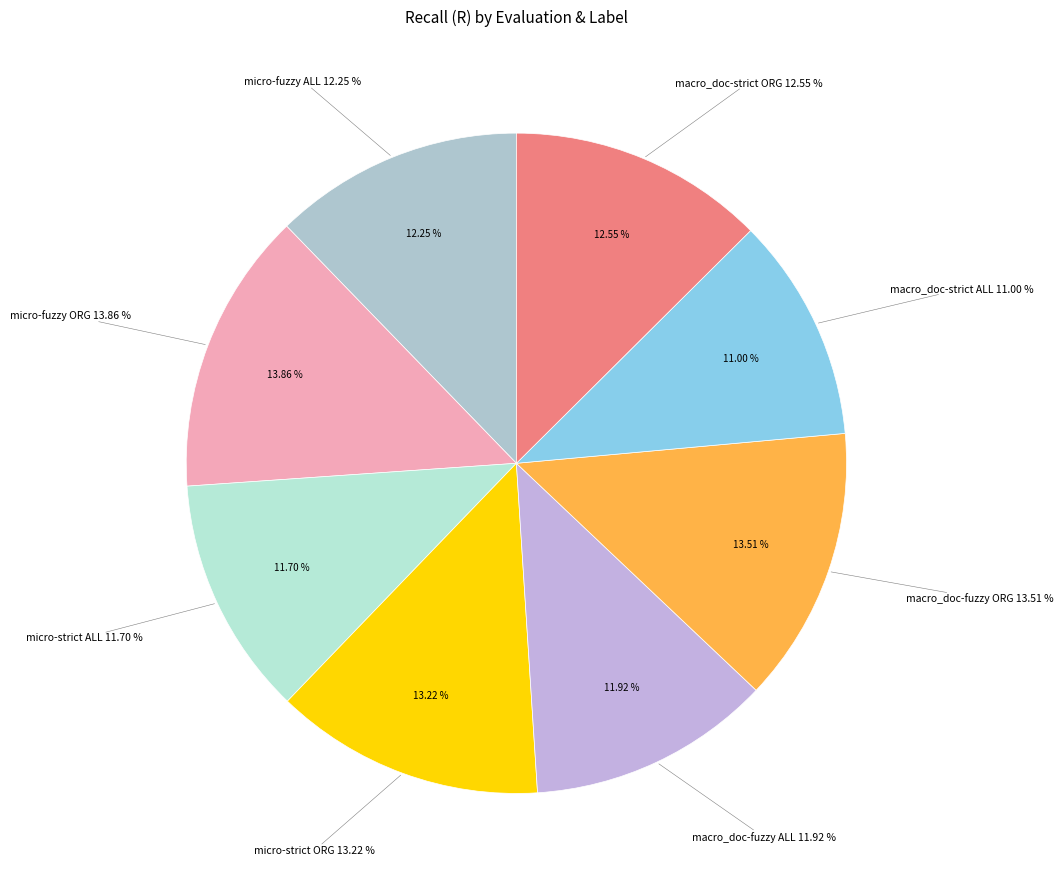

The macro_doc-strict ALL slice represents 11% of the pie. True or false?

True